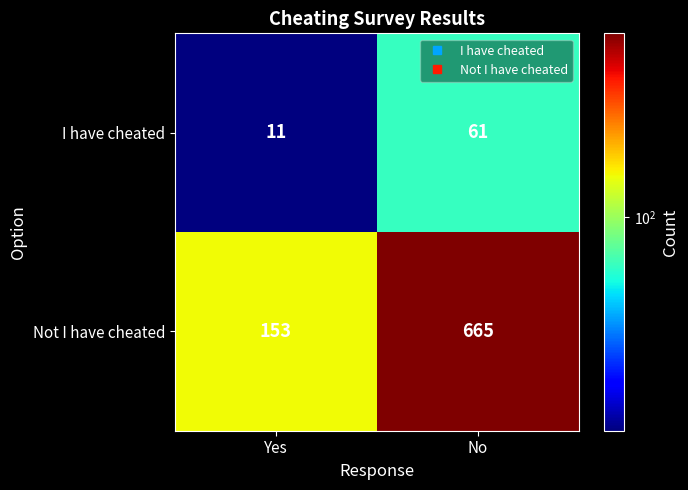

At which category is the sum across all series the highest?

No